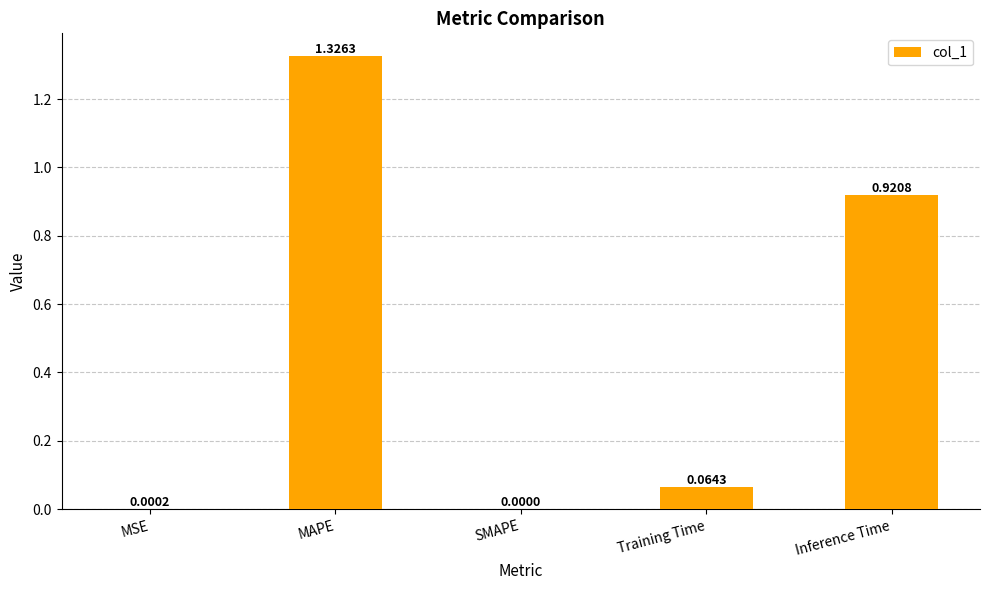

Which label corresponds to the largest value in the chart?

MAPE